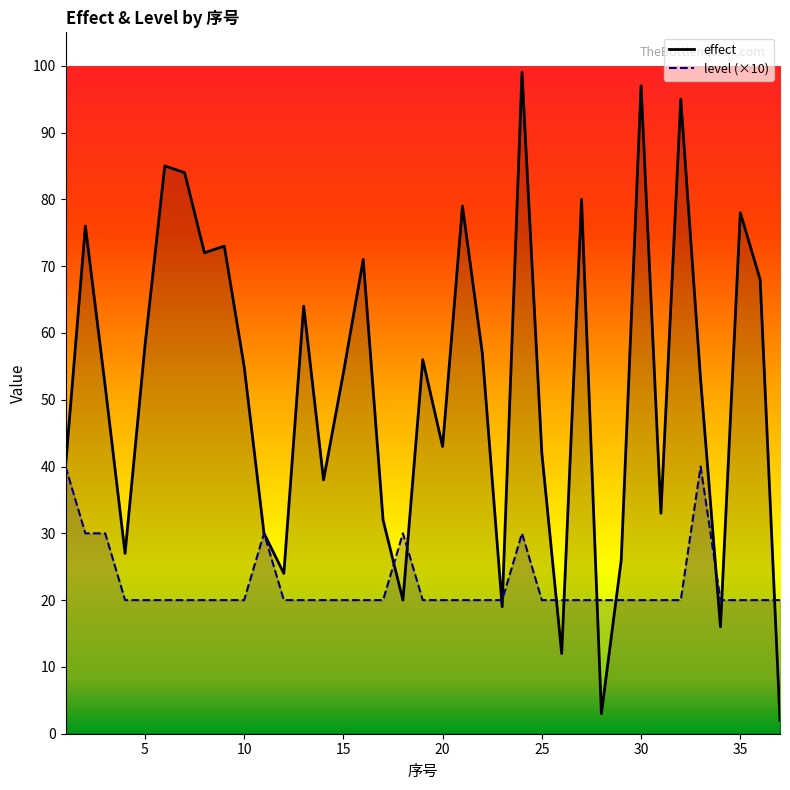

What is the value of the level point at the 17th from the left?

20